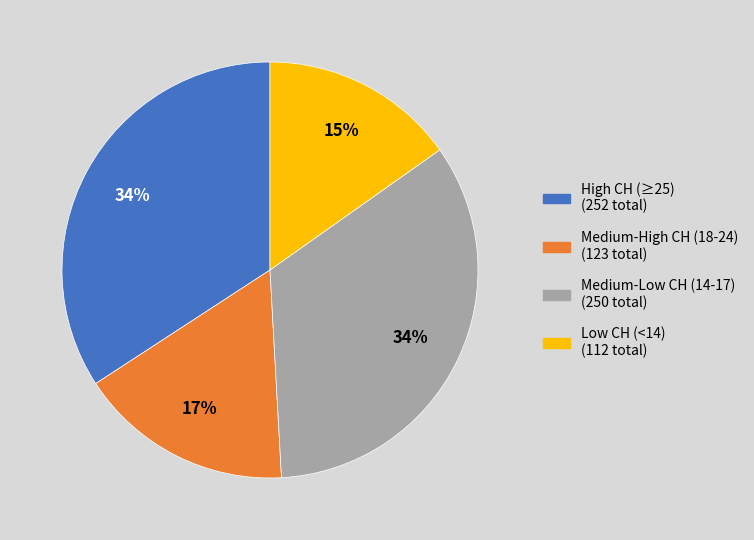

To the nearest percent, what is the difference between the largest and smallest slice percentages?

19%